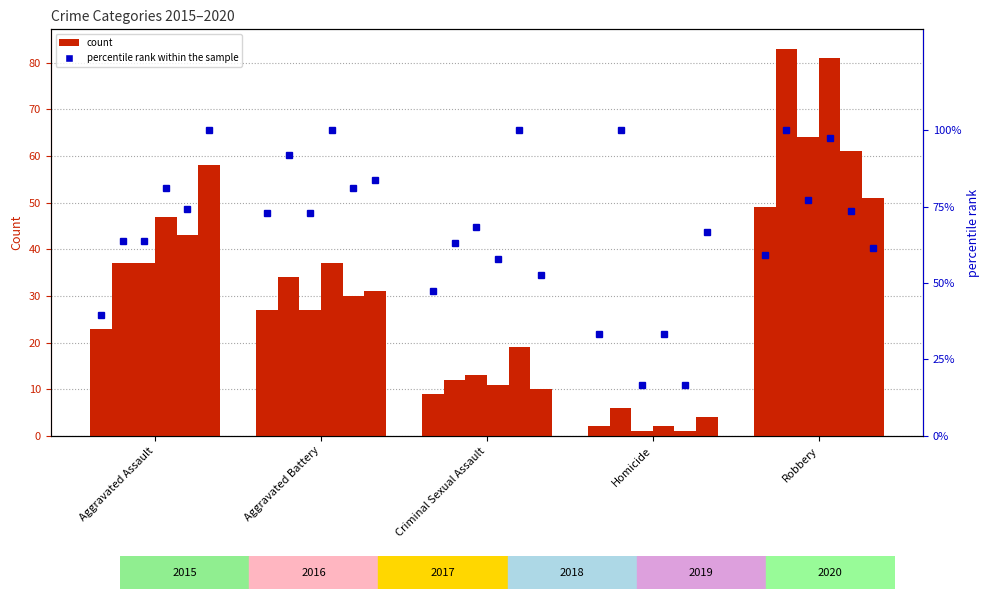

Reading left to right, what are all the values shown in this chart?

2015: 23	27	9	2	49
2016: 37	34	12	6	83
2017: 37	27	13	1	64
2018: 47	37	11	2	81
2019: 43	30	19	1	61
2020: 58	31	10	4	51